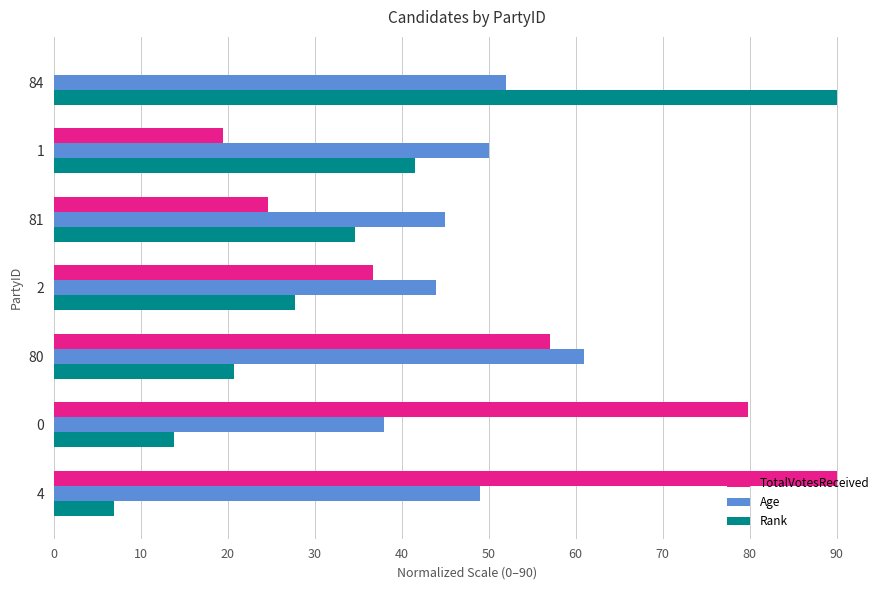

Which series has the largest total across all categories?

Age